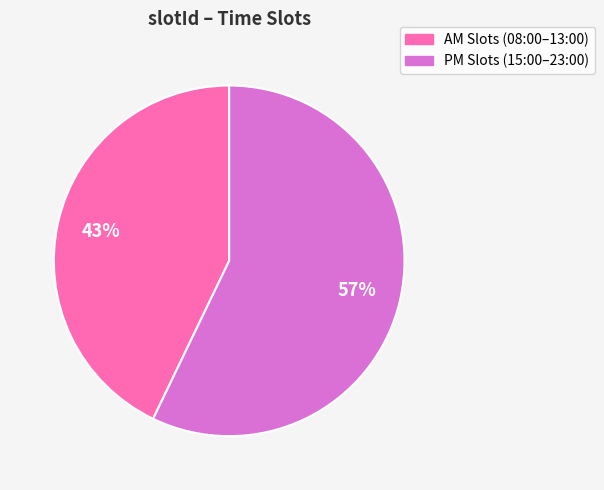

Is there any slice that represents more than half of the pie?

Yes